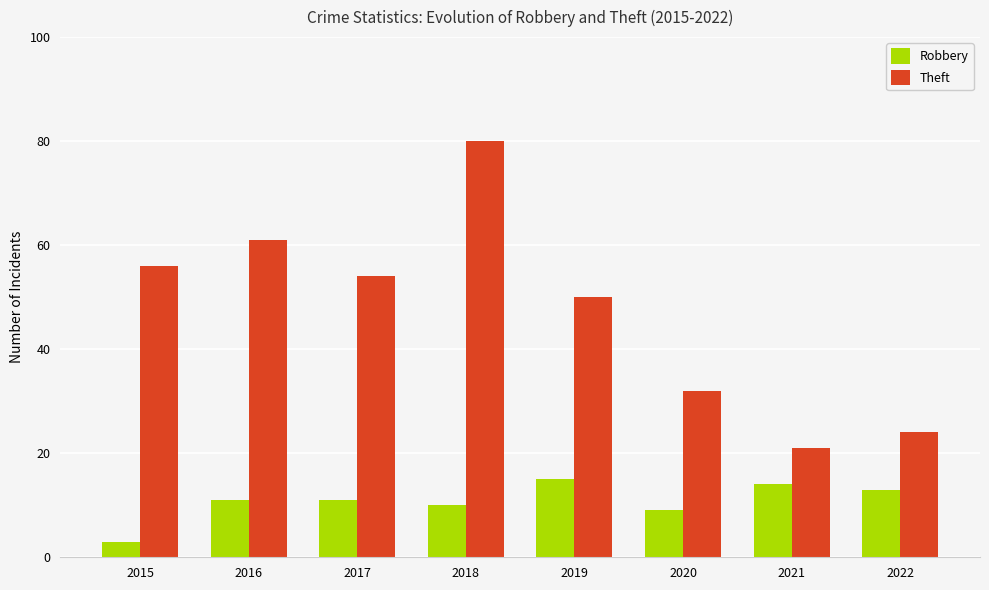

What is the minimum value shown in the chart?

3